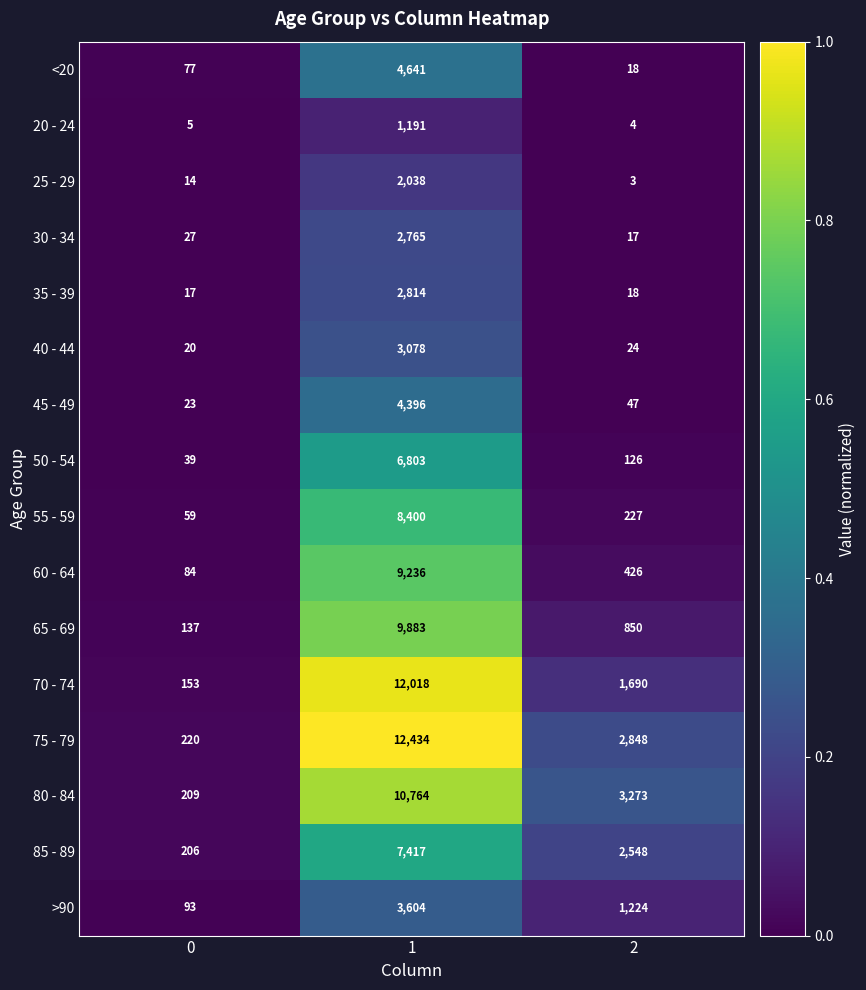

Rank the series at 1 from lowest to highest value.

20 - 24, 25 - 29, 30 - 34, 35 - 39, 40 - 44, >90, 45 - 49, <20, 50 - 54, 85 - 89, 55 - 59, 60 - 64, 65 - 69, 80 - 84, 70 - 74, 75 - 79